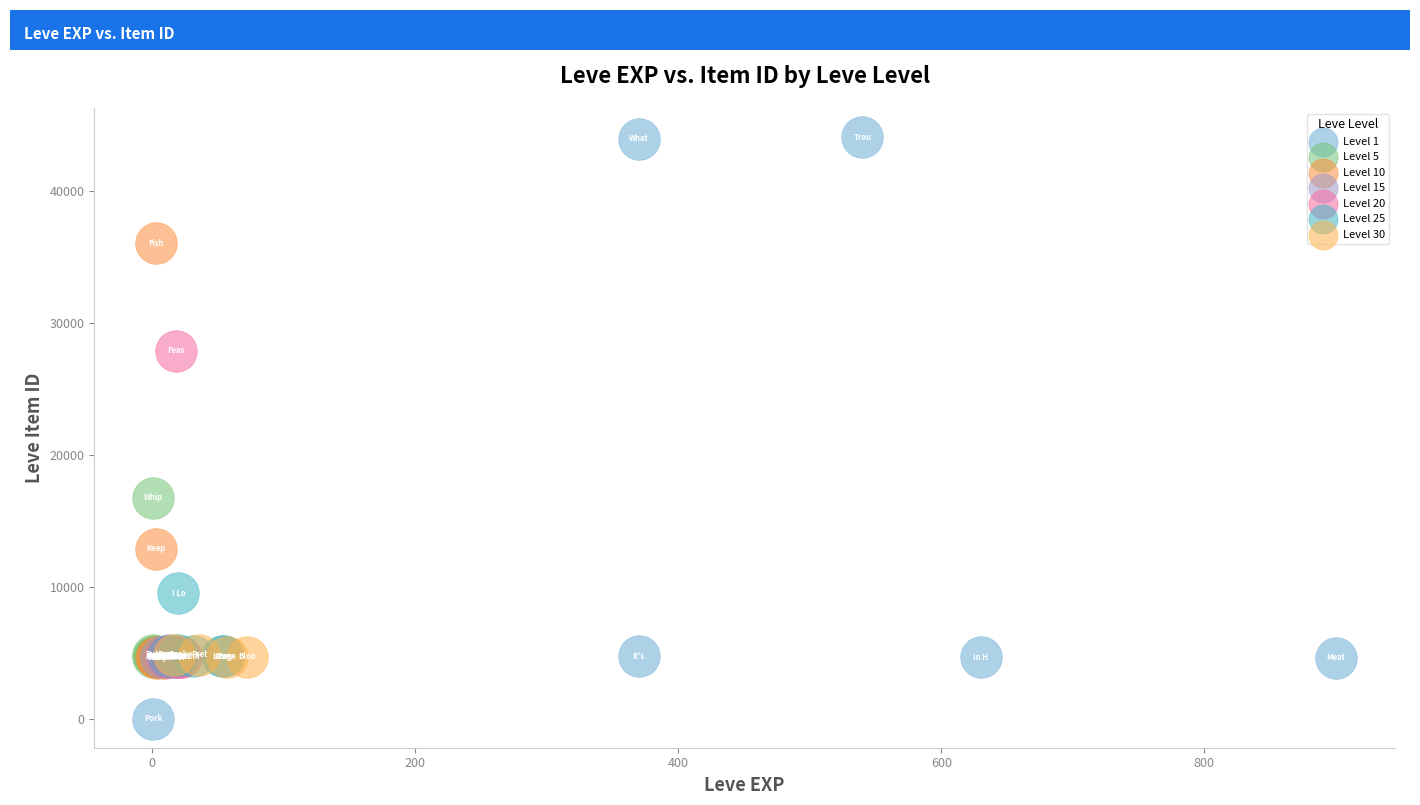

Which series has the widest spread of Y values?

Level 1